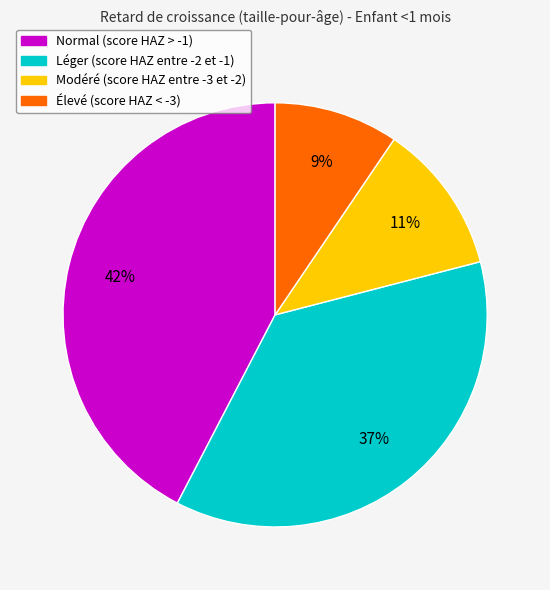

Count the number of slices in the pie.

4